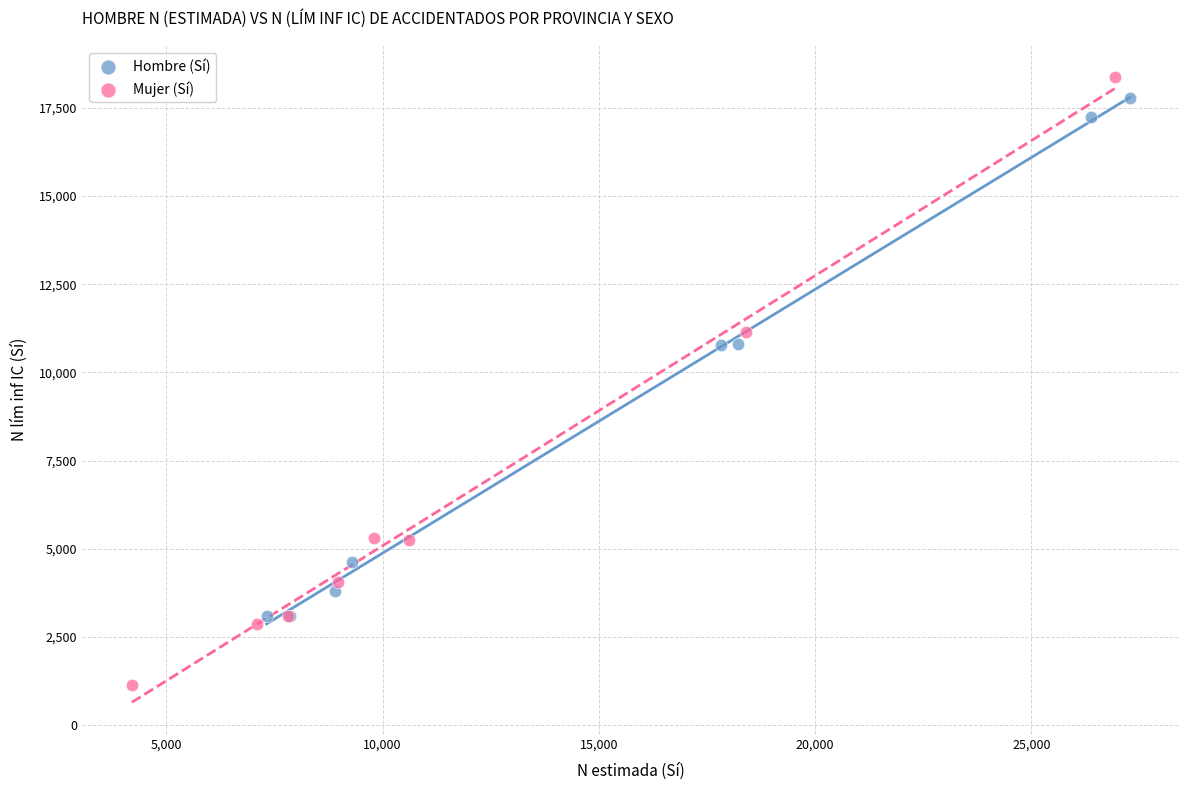

What are all the series names shown in the legend?

Hombre (Sí), Mujer (Sí)